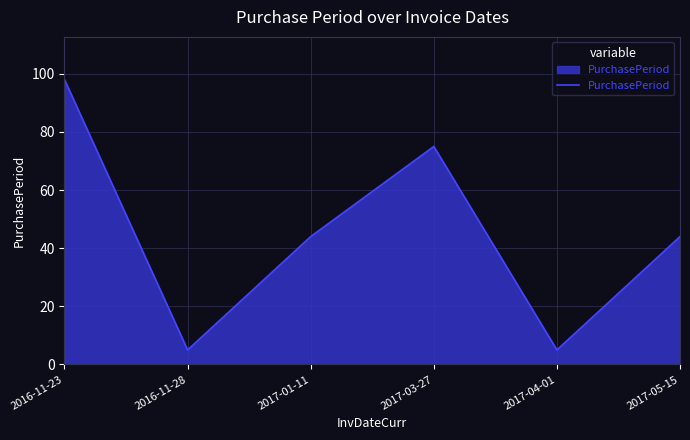

What is the sum of all values?

271